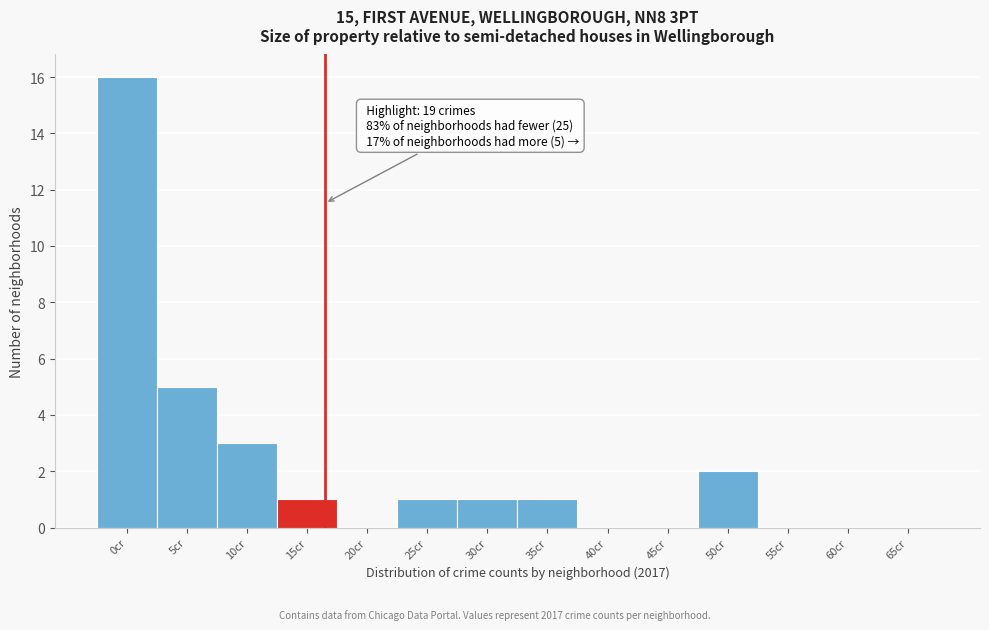

Reading left to right, transcribe all the data shown in this chart.

0cr=16	5cr=5	10cr=3	15cr=1	20cr=0	25cr=1	30cr=1	35cr=1	40cr=0	45cr=0	50cr=2	55cr=0	60cr=0	65cr=0